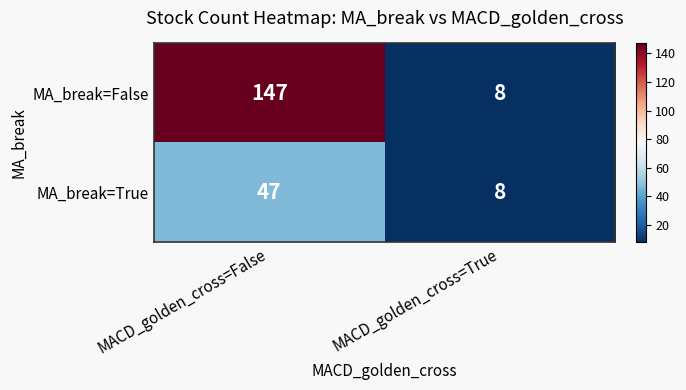

Is it true that MA_break=True equals 47 at MACD_golden_cross=False?

True